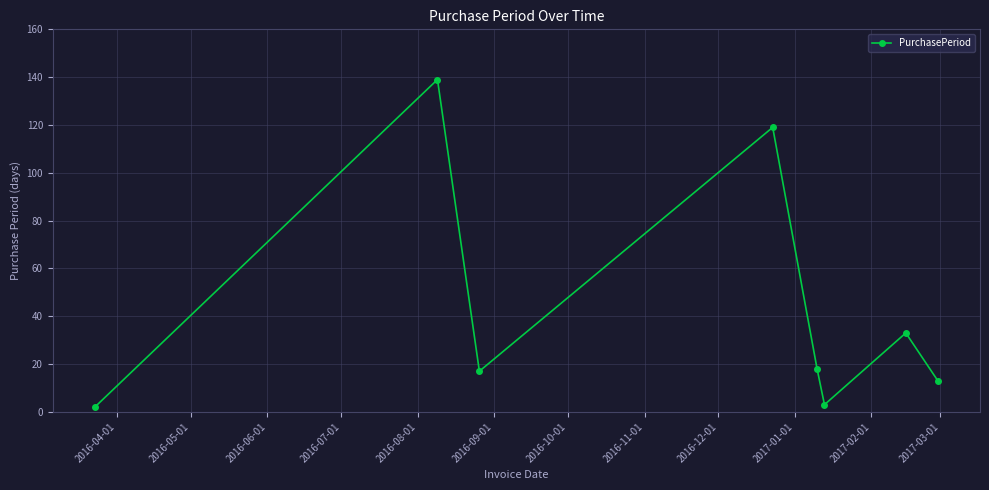

Reading left to right, list all the values displayed in this chart.

2	139	17	119	18	3	33	13